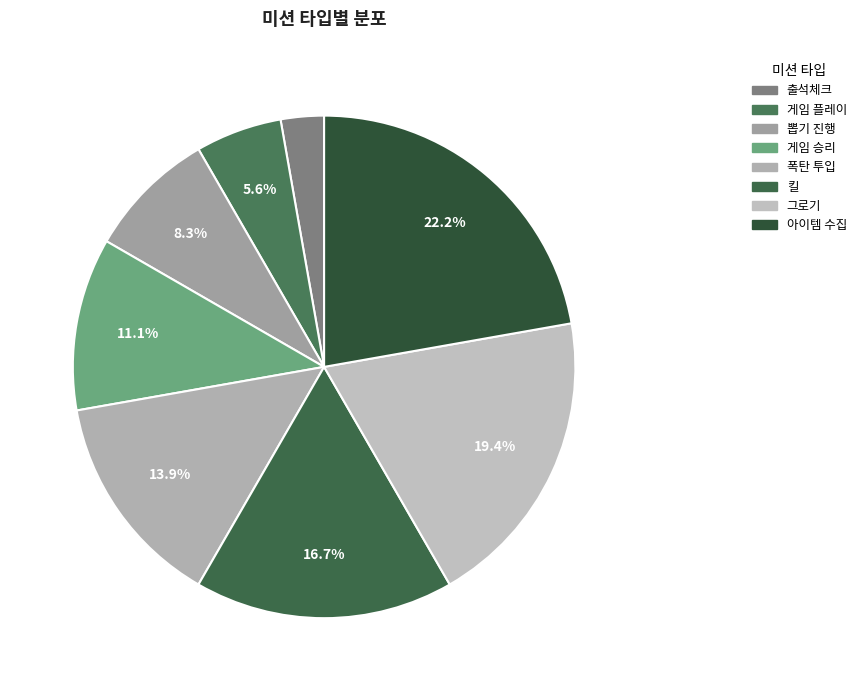

How much of the chart is everything except 그로기?

80.6%